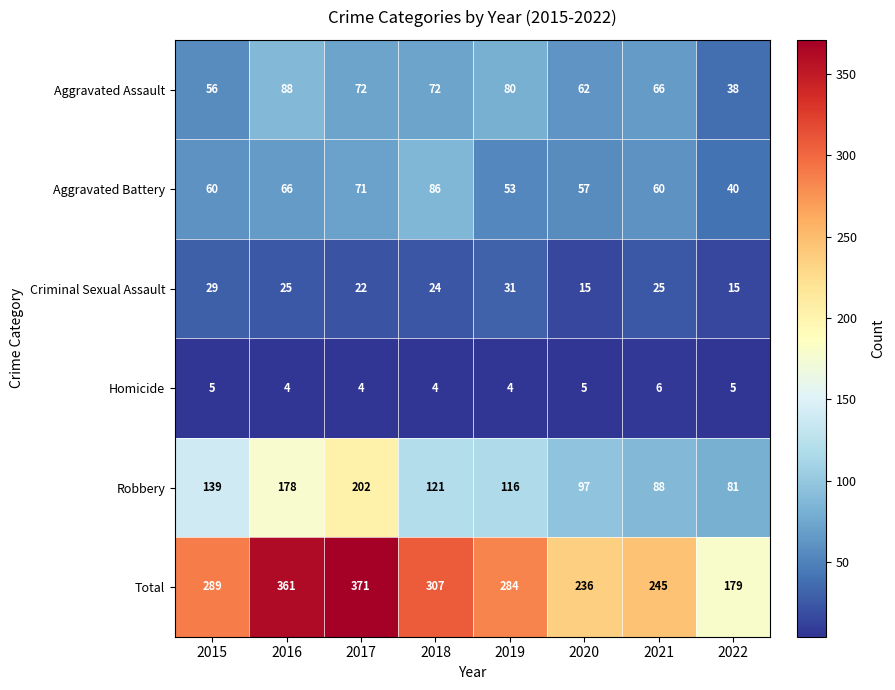

What is the greatest value displayed?

371